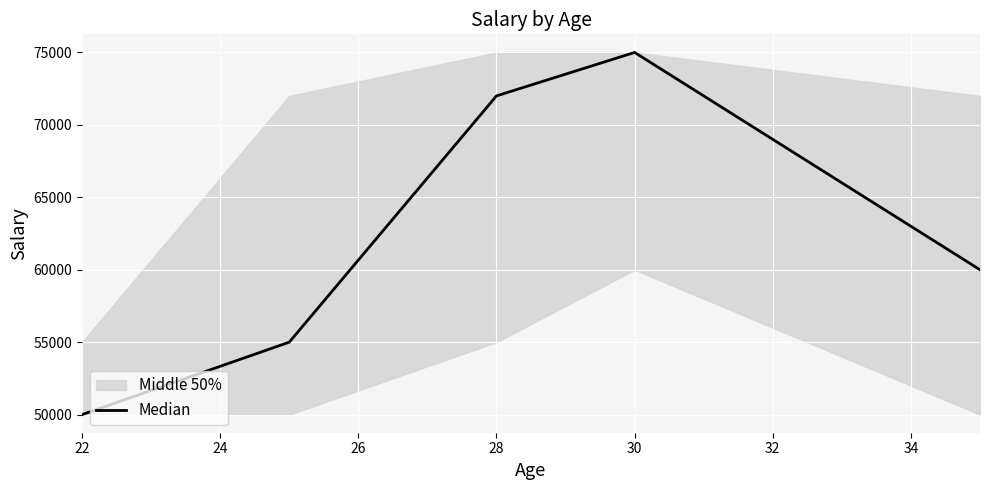

The value of Median at 30 is 121487. True or false?

False